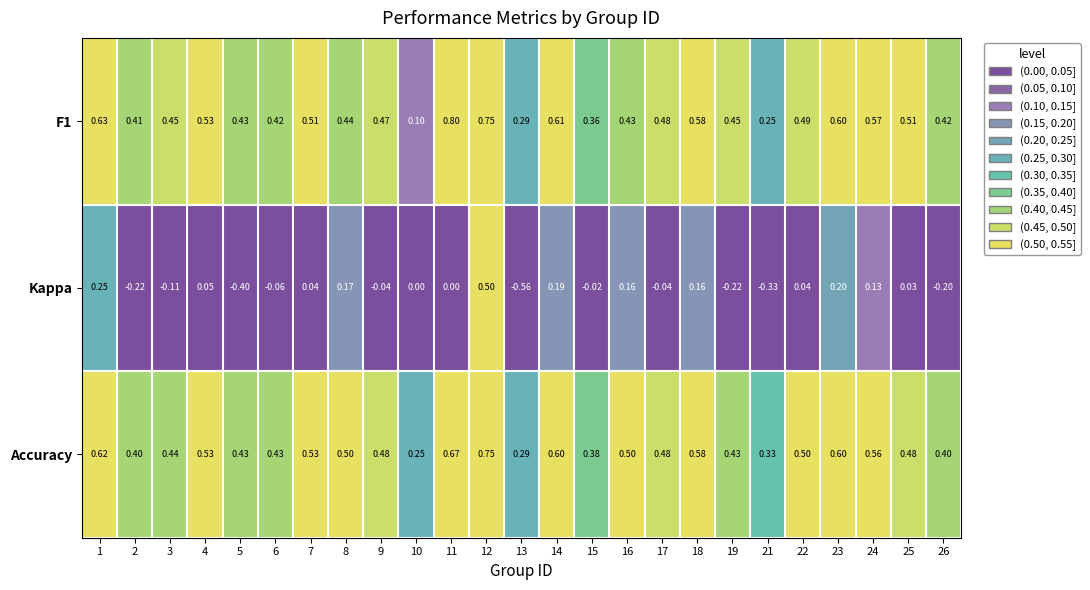

Which series has the widest spread of values?

Kappa